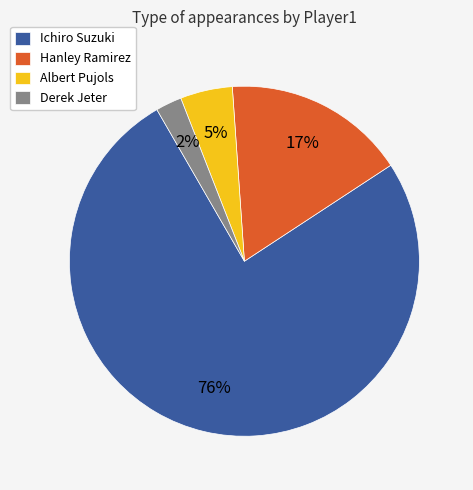

Is there any slice that represents more than half of the pie?

Yes